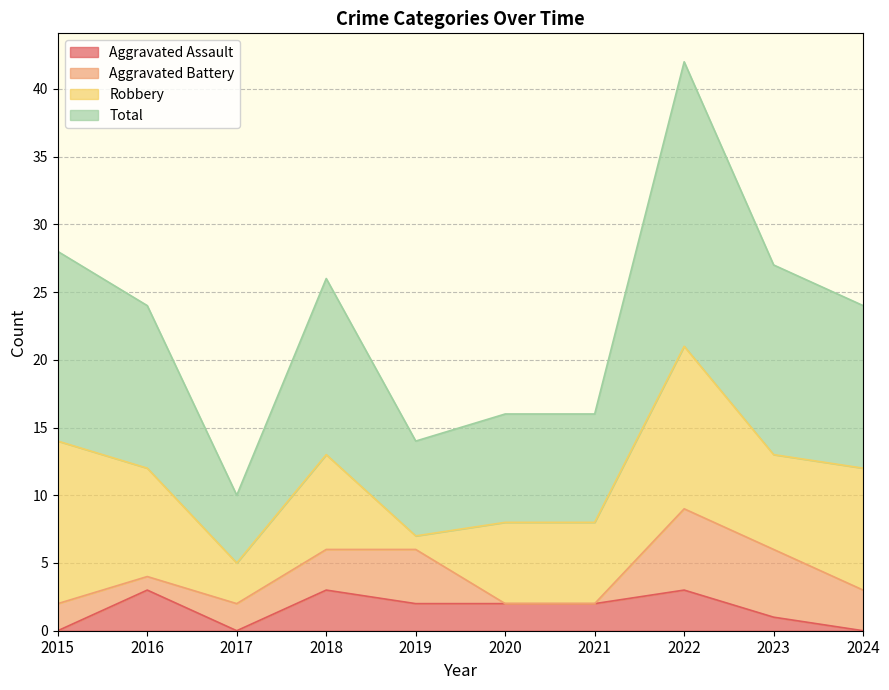

Is the value of Total at 2016 greater than the value of Aggravated Assault at 2024?

Yes